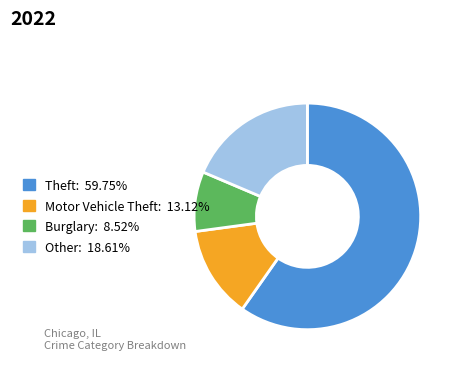

Is there any slice that represents more than half of the pie?

Yes